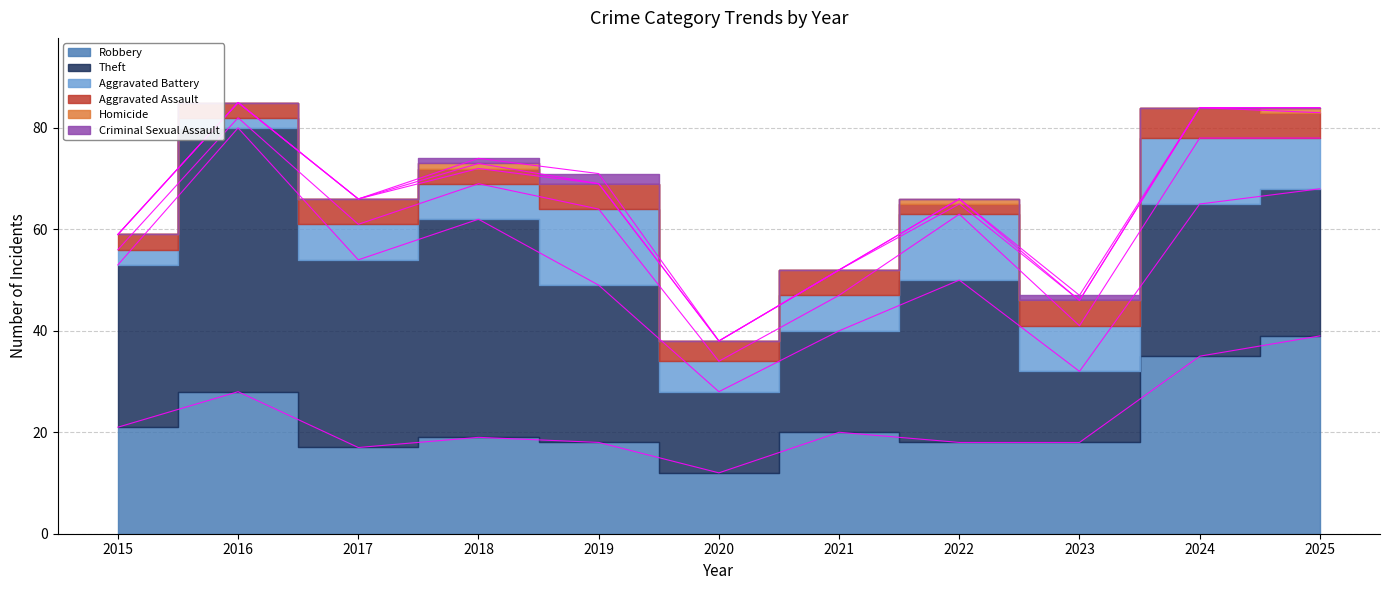

At which label is Aggravated Assault closest to 4?

2020